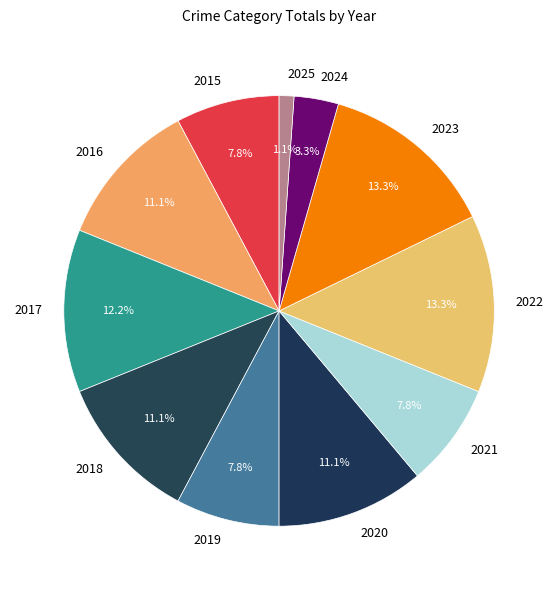

Does 2024 account for over 50% of the chart?

No